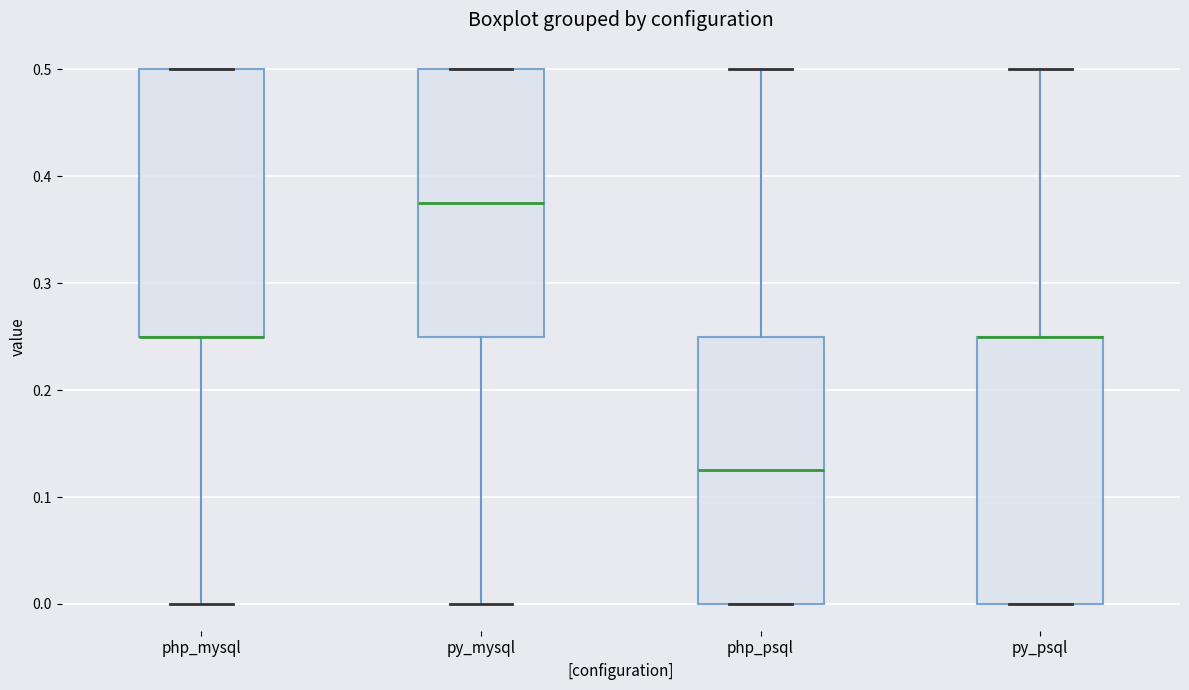

Reading left to right, transcribe this box plot: for each box, give where its median line is, the range the box spans, and where its two whiskers end, as read against the y-axis. The values are not printed on the chart, so give them approximately, as read against the axis.

php_mysql: median 0.25 (drawn on the box's lower edge), box 0.25 to 0.50, whiskers 0.00 to 0.50
py_mysql: median 0.38, box 0.25 to 0.50, whiskers 0.00 to 0.50
php_psql: median 0.13, box 0.00 to 0.25, whiskers 0.00 to 0.50
py_psql: median 0.25 (drawn on the box's upper edge), box 0.00 to 0.25, whiskers 0.00 to 0.50